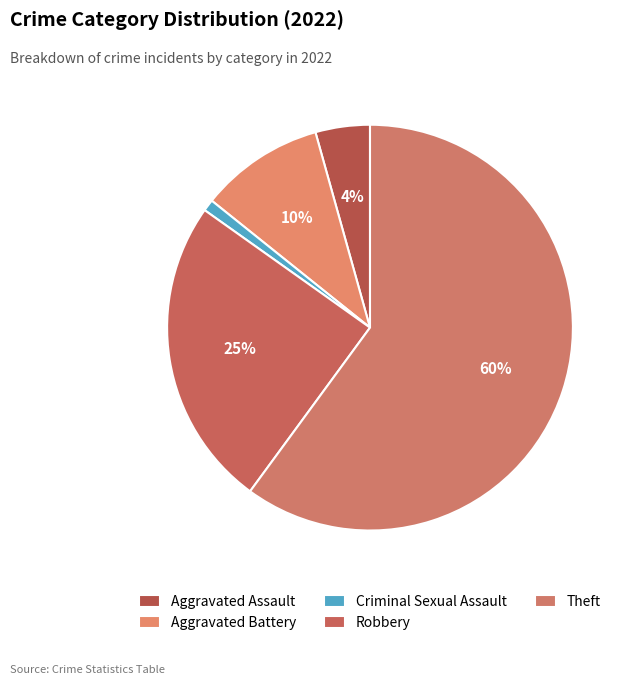

Which slice is the smallest?

Criminal Sexual Assault